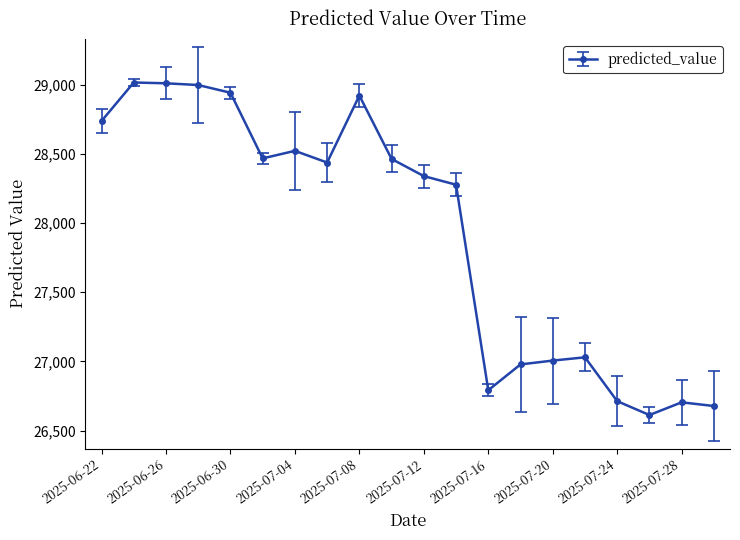

What is the maximum value shown in the chart?

29015.4